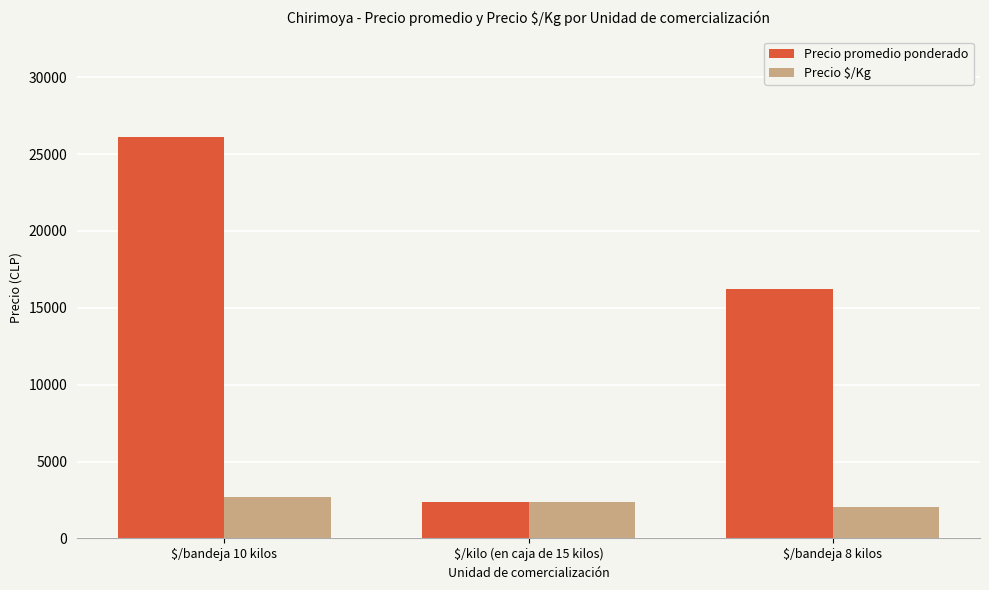

At how many categories does at least one series exceed 19087?

1